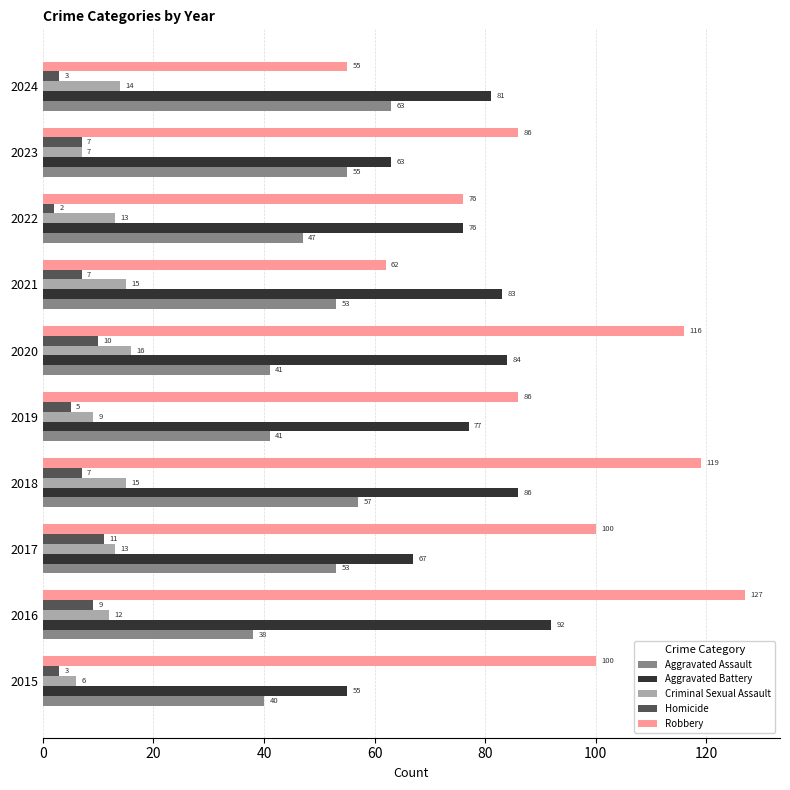

At which label is Criminal Sexual Assault closest to 11?

2016